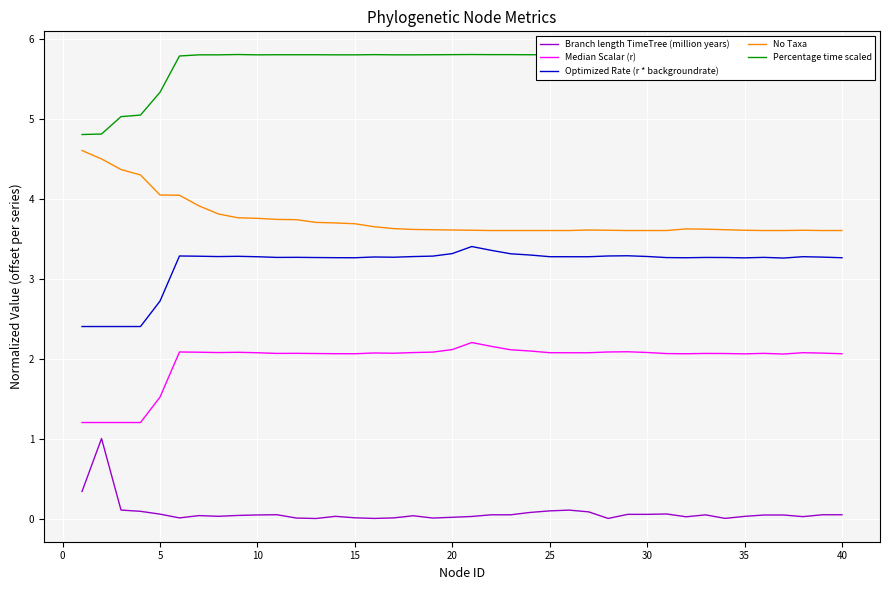

True or false: No Taxa has more than 0 interior local peaks.

True